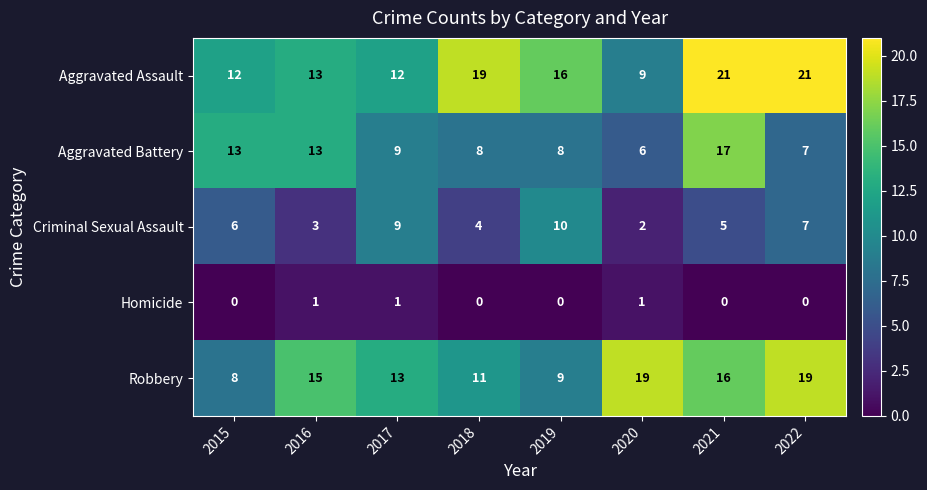

Is the value of Criminal Sexual Assault at 2019 greater than the value of Homicide at 2021?

Yes